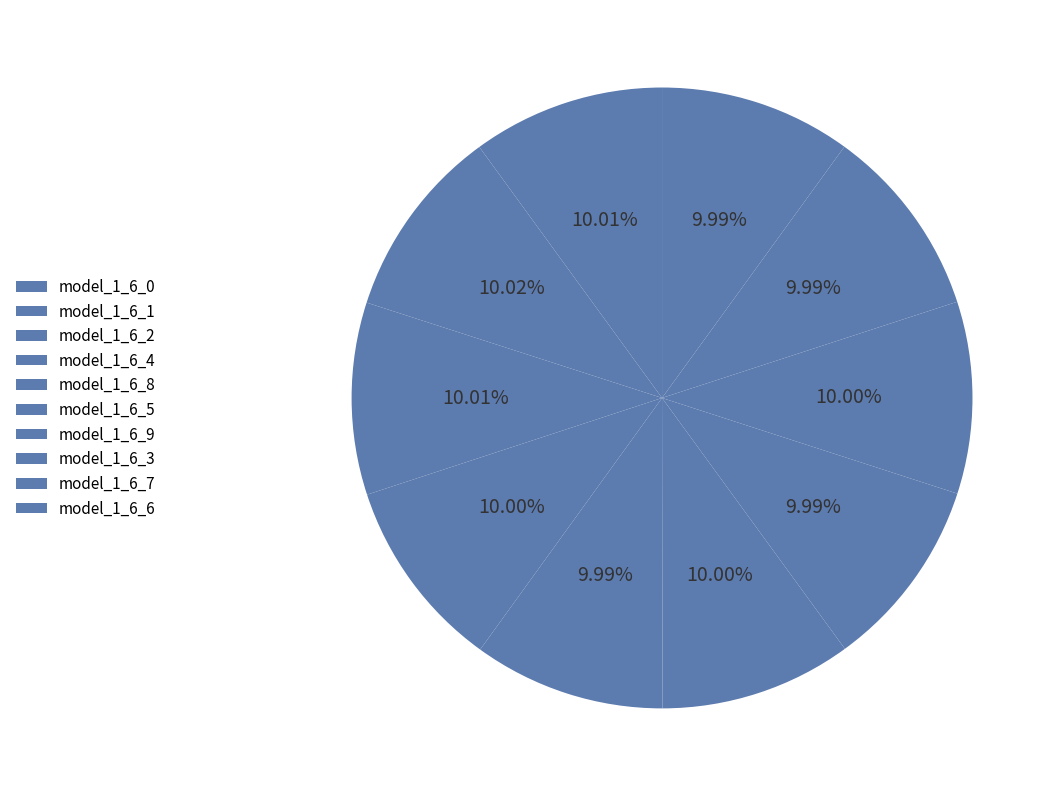

How many segments does this pie chart have?

10